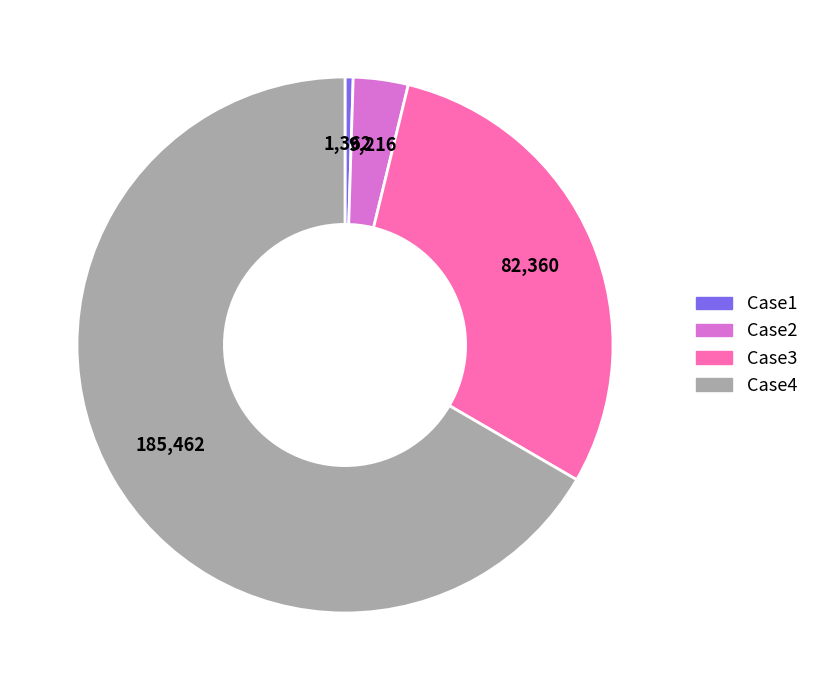

Rank the categories by value from lowest to highest.

Case1, Case2, Case3, Case4